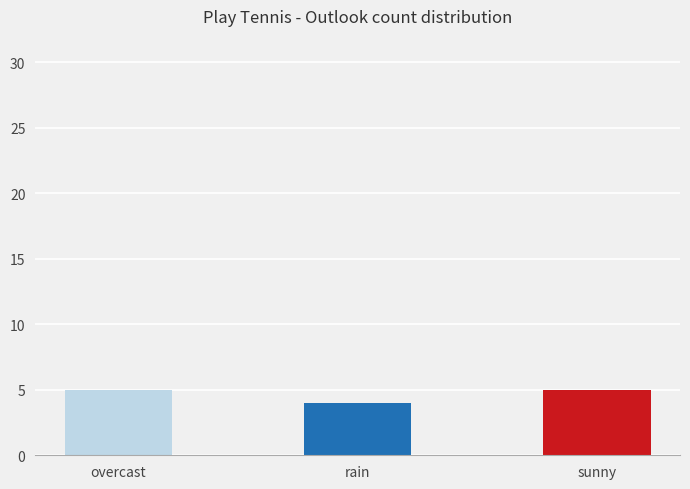

What is the difference between the values at rain and sunny?

1